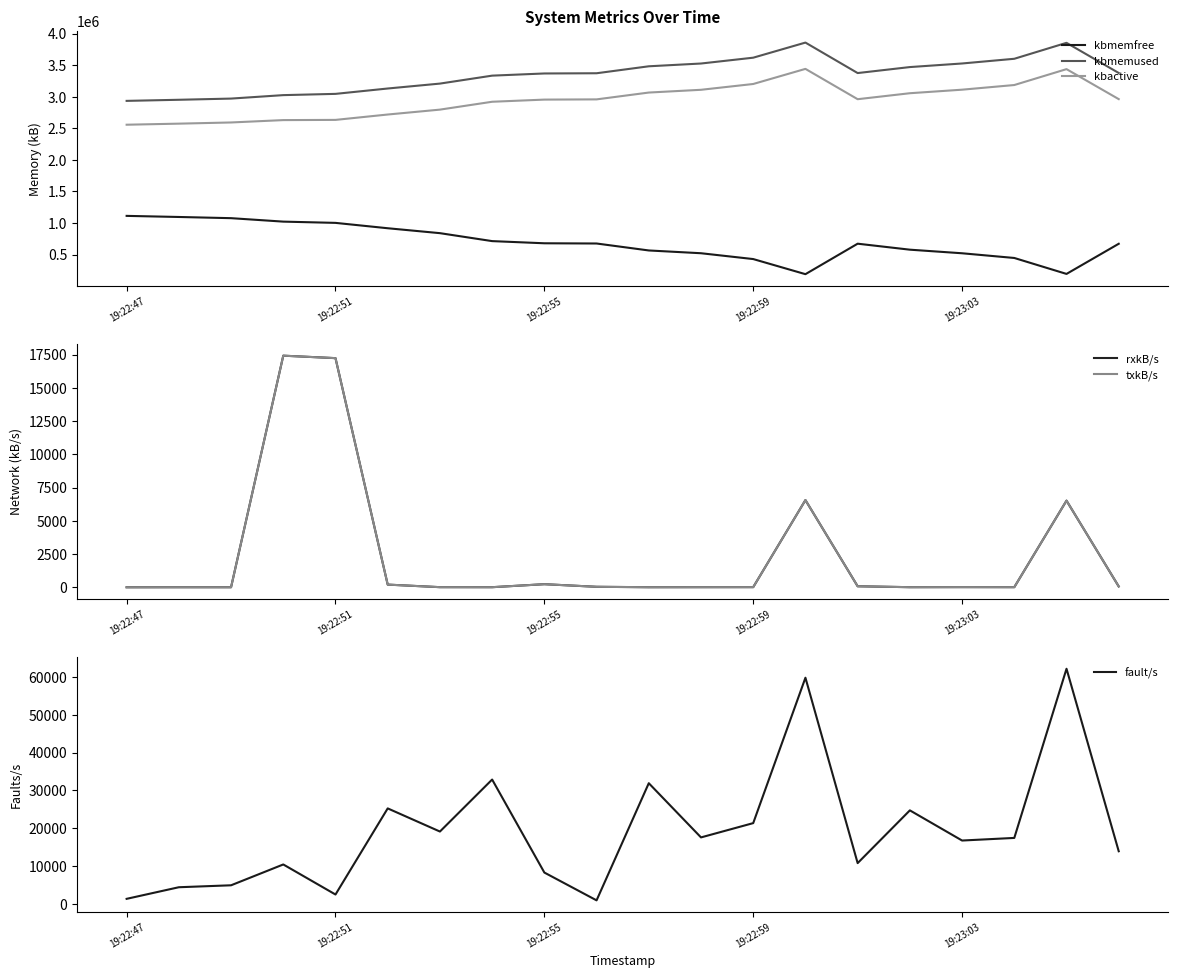

How many data points does each series have?

20